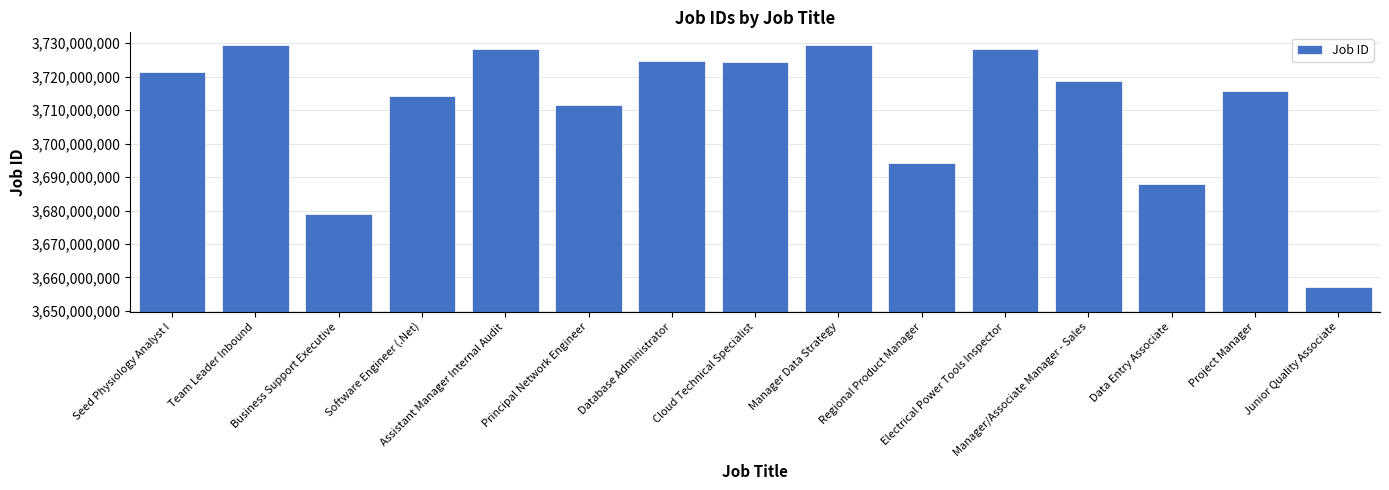

What is the label of the 2nd bar from the left?

Team Leader Inbound